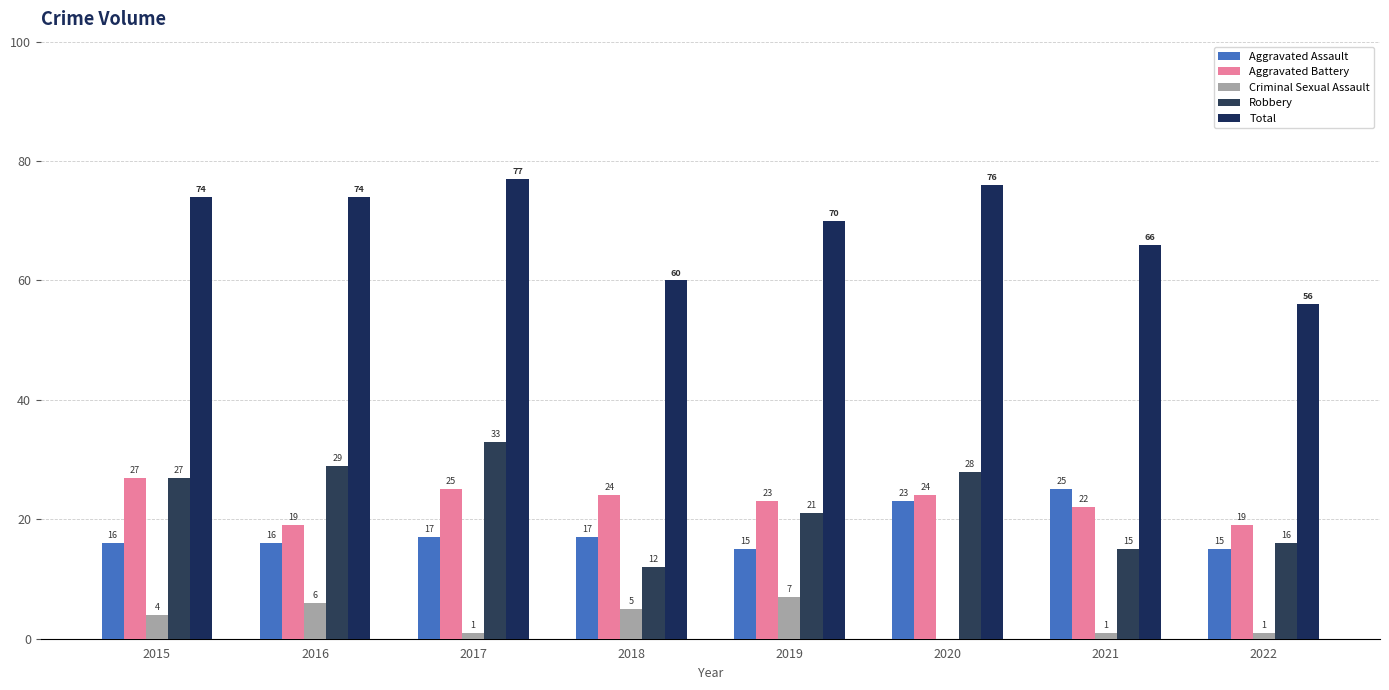

How many groups of bars are there?

8